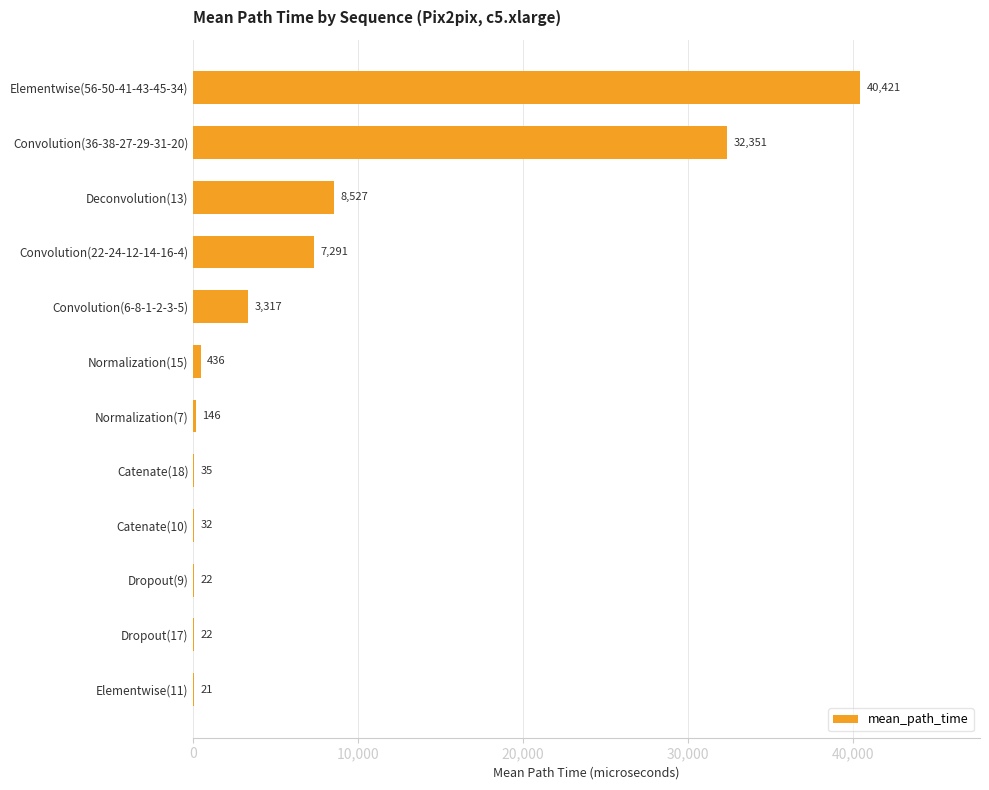

What value does the data have at Catenate(18)?

35.0